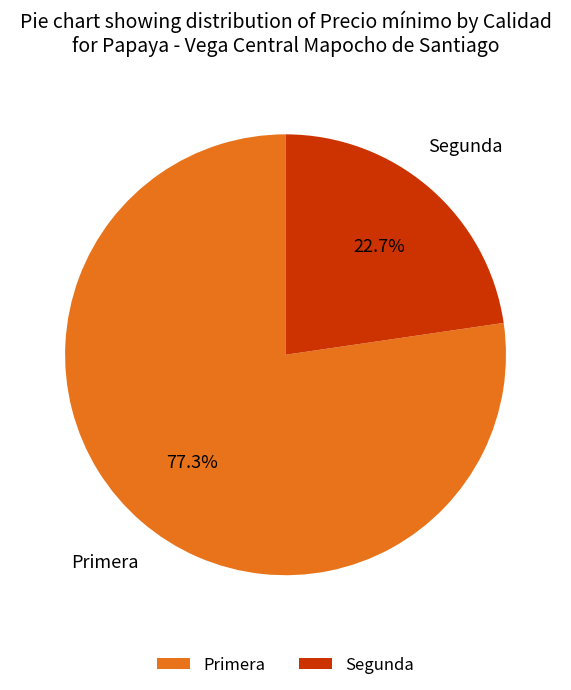

Rank the categories by value from highest to lowest.

Primera, Segunda